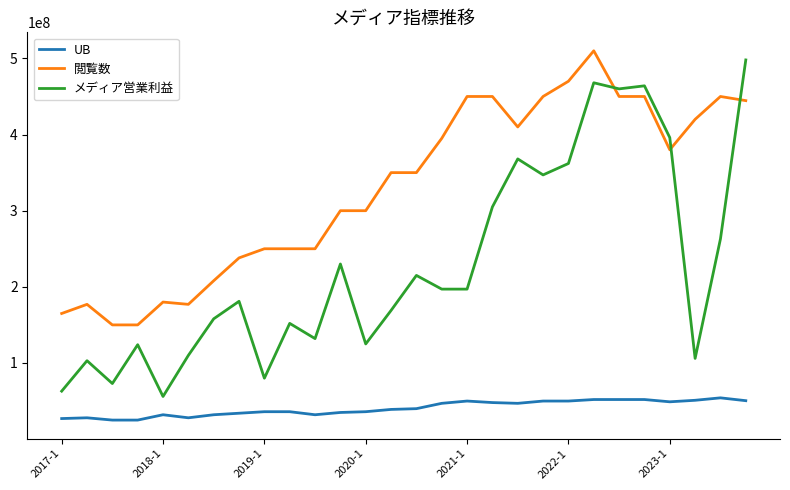

What is the minimum value shown in the chart?

25000000